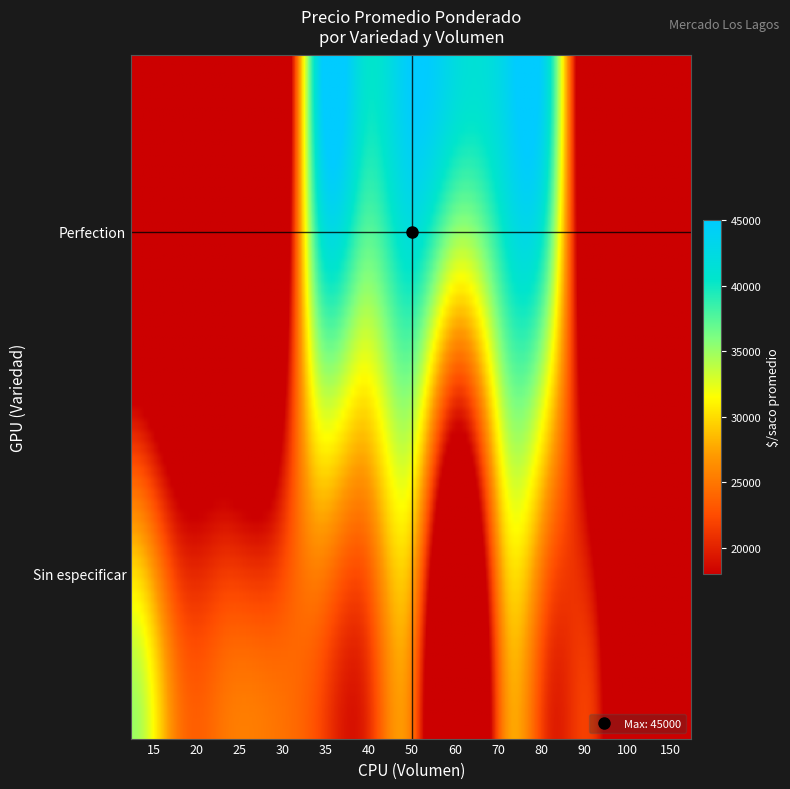

How many data points does each series have?

13